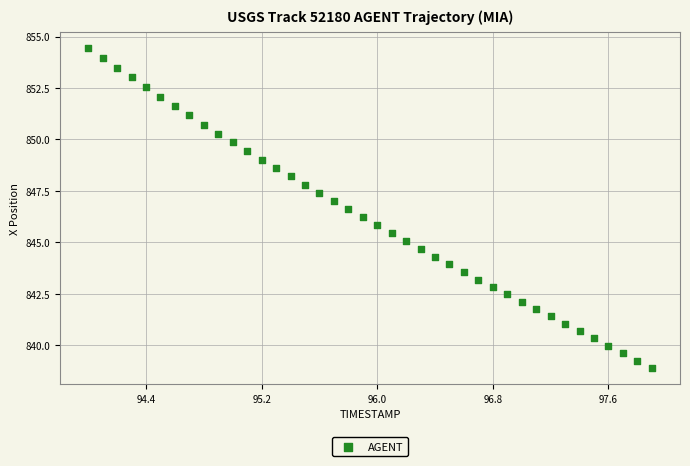

What is the range of X values (max minus min)?

3.9